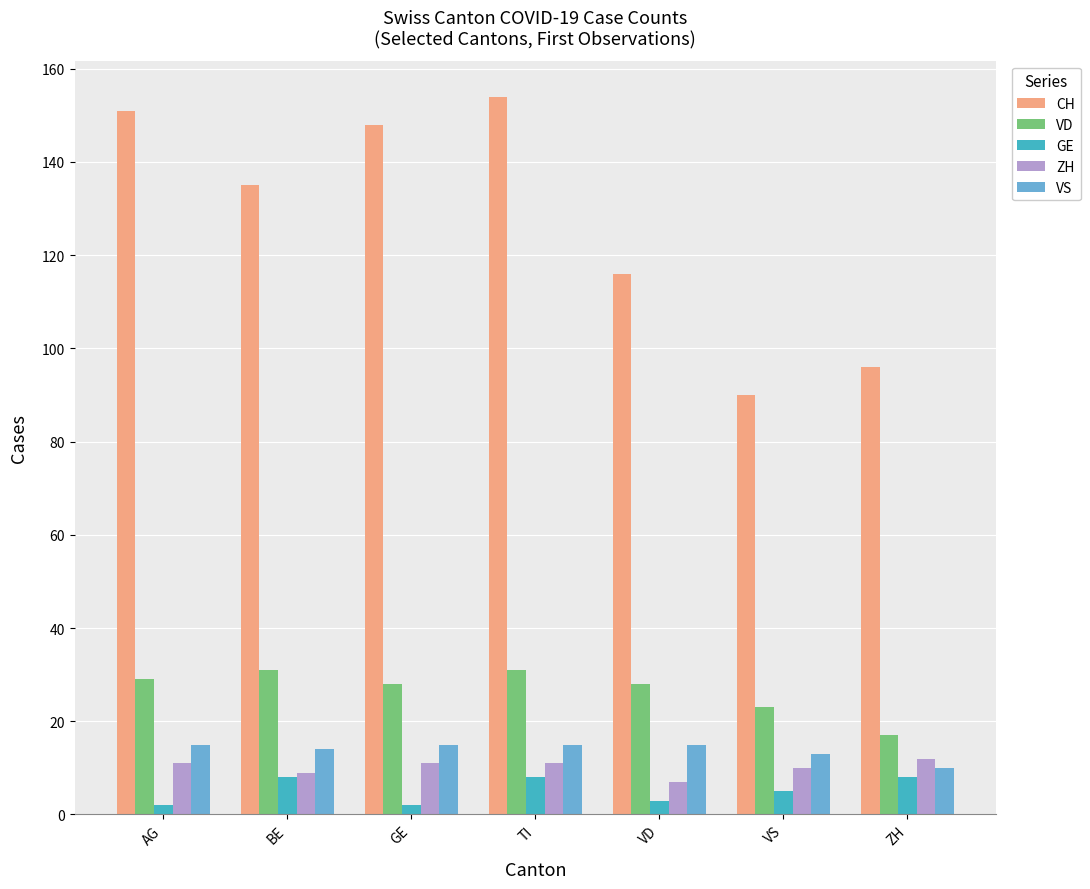

What position from the left is BE?

2